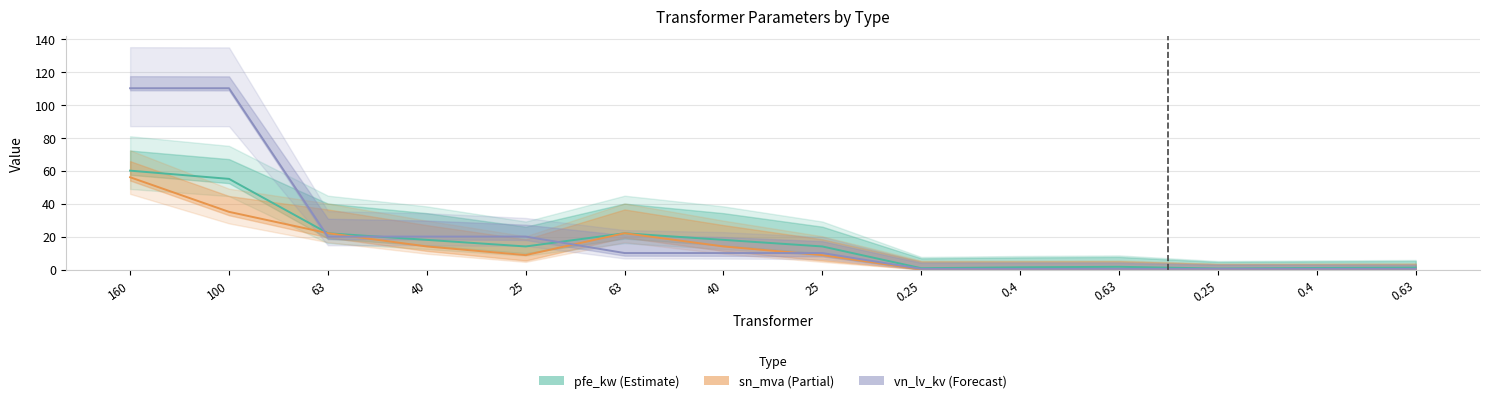

True or false: pfe_kw (Estimate) has a value of 30.2 at 160.

False